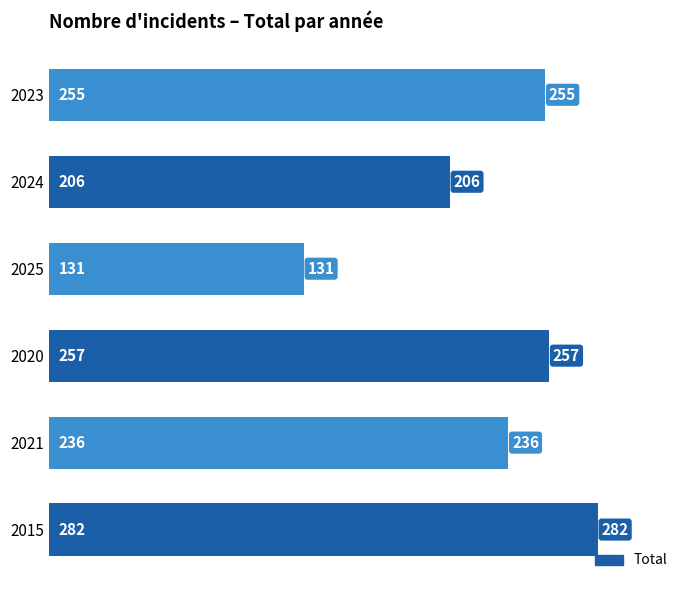

What is the greatest value displayed?

282